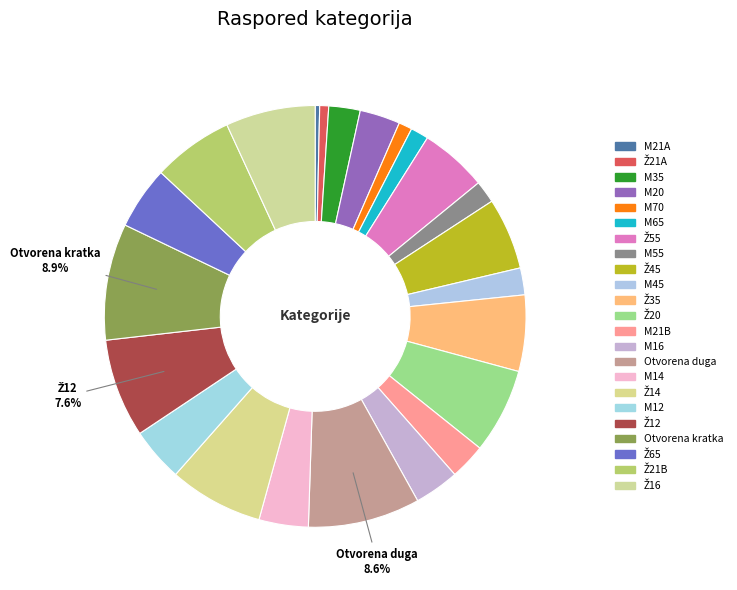

What is the smallest slice in the pie chart?

M21A